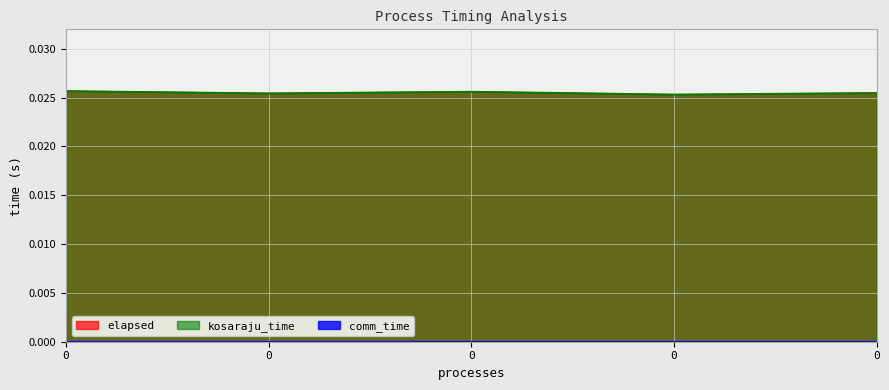

True or false: elapsed and kosaraju_time cross at least once.

False